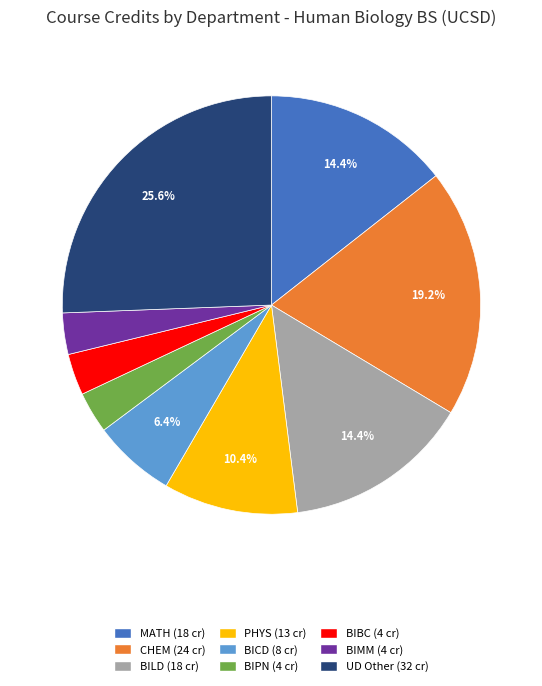

Is there any slice that represents more than half of the pie?

No